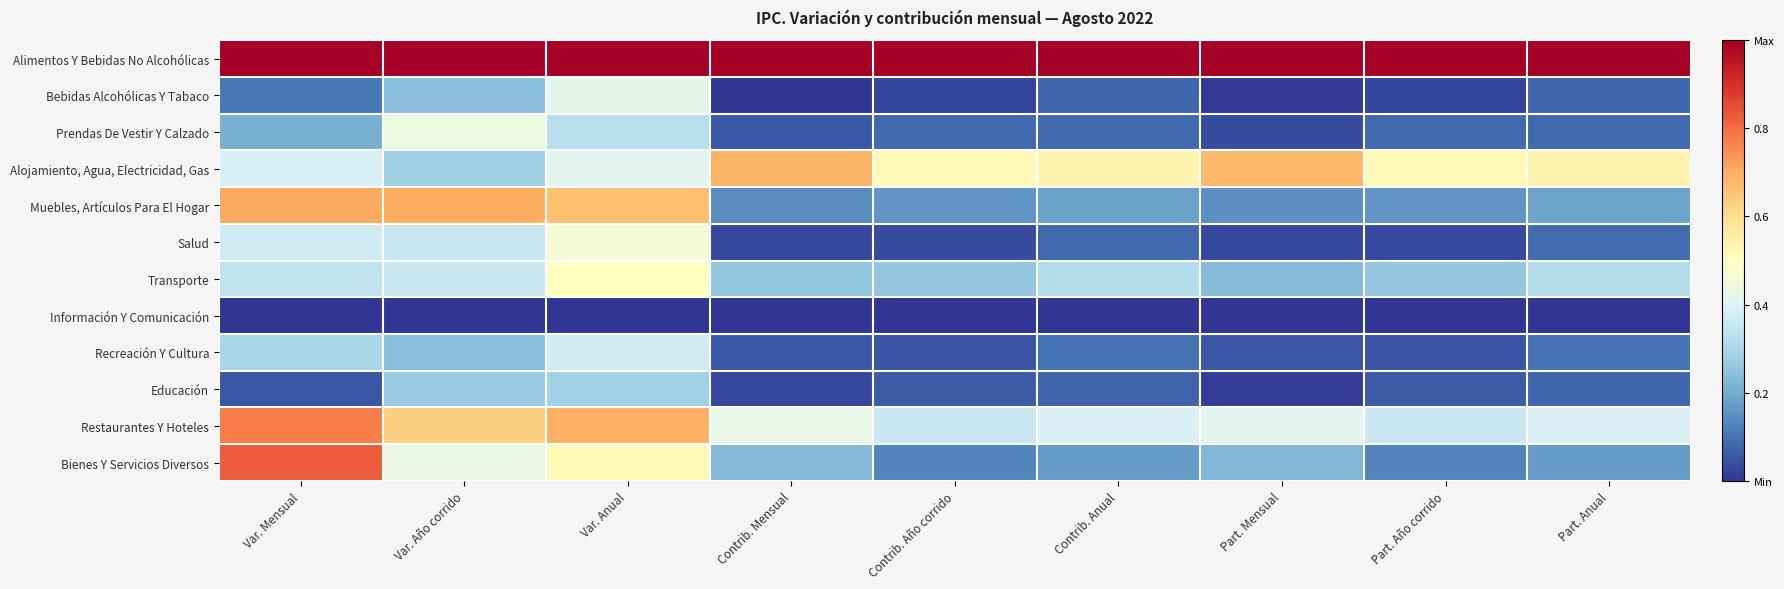

Reading left to right, list all the values displayed in this chart.

Alimentos Y Bebidas No Alcohólicas: Var. Mensual=1.0	Var. Año corrido=1.0	Var. Anual=1.0	Contrib. Mensual=1.0	Contrib. Año corrido=1.0	Contrib. Anual=1.0	Part. Mensual=1.0	Part. Año corrido=1.0	Part. Anual=1.0
Bebidas Alcohólicas Y Tabaco: Var. Mensual=0.1	Var. Año corrido=0.2	Var. Anual=0.4	Contrib. Mensual=0.0	Contrib. Año corrido=0.0	Contrib. Anual=0.1	Part. Mensual=0.0	Part. Año corrido=0.0	Part. Anual=0.1
Prendas De Vestir Y Calzado: Var. Mensual=0.2	Var. Año corrido=0.4	Var. Anual=0.3	Contrib. Mensual=0.1	Contrib. Año corrido=0.1	Contrib. Anual=0.1	Part. Mensual=0.0	Part. Año corrido=0.1	Part. Anual=0.1
Alojamiento, Agua, Electricidad, Gas: Var. Mensual=0.4	Var. Año corrido=0.3	Var. Anual=0.4	Contrib. Mensual=0.7	Contrib. Año corrido=0.5	Contrib. Anual=0.5	Part. Mensual=0.7	Part. Año corrido=0.5	Part. Anual=0.5
Muebles, Artículos Para El Hogar: Var. Mensual=0.7	Var. Año corrido=0.7	Var. Anual=0.7	Contrib. Mensual=0.1	Contrib. Año corrido=0.2	Contrib. Anual=0.2	Part. Mensual=0.1	Part. Año corrido=0.2	Part. Anual=0.2
Salud: Var. Mensual=0.4	Var. Año corrido=0.4	Var. Anual=0.5	Contrib. Mensual=0.0	Contrib. Año corrido=0.0	Contrib. Anual=0.1	Part. Mensual=0.0	Part. Año corrido=0.0	Part. Anual=0.1
Transporte: Var. Mensual=0.3	Var. Año corrido=0.4	Var. Anual=0.5	Contrib. Mensual=0.3	Contrib. Año corrido=0.3	Contrib. Anual=0.3	Part. Mensual=0.2	Part. Año corrido=0.3	Part. Anual=0.3
Información Y Comunicación: Var. Mensual=0.0	Var. Año corrido=0.0	Var. Anual=0.0	Contrib. Mensual=0.0	Contrib. Año corrido=0.0	Contrib. Anual=0.0	Part. Mensual=0.0	Part. Año corrido=0.0	Part. Anual=0.0
Recreación Y Cultura: Var. Mensual=0.3	Var. Año corrido=0.2	Var. Anual=0.4	Contrib. Mensual=0.1	Contrib. Año corrido=0.0	Contrib. Anual=0.1	Part. Mensual=0.1	Part. Año corrido=0.0	Part. Anual=0.1
Educación: Var. Mensual=0.1	Var. Año corrido=0.3	Var. Anual=0.3	Contrib. Mensual=0.0	Contrib. Año corrido=0.1	Contrib. Anual=0.1	Part. Mensual=0.0	Part. Año corrido=0.1	Part. Anual=0.1
Restaurantes Y Hoteles: Var. Mensual=0.8	Var. Año corrido=0.6	Var. Anual=0.7	Contrib. Mensual=0.4	Contrib. Año corrido=0.4	Contrib. Anual=0.4	Part. Mensual=0.4	Part. Año corrido=0.4	Part. Anual=0.4
Bienes Y Servicios Diversos: Var. Mensual=0.8	Var. Año corrido=0.4	Var. Anual=0.5	Contrib. Mensual=0.2	Contrib. Año corrido=0.1	Contrib. Anual=0.2	Part. Mensual=0.2	Part. Año corrido=0.1	Part. Anual=0.2